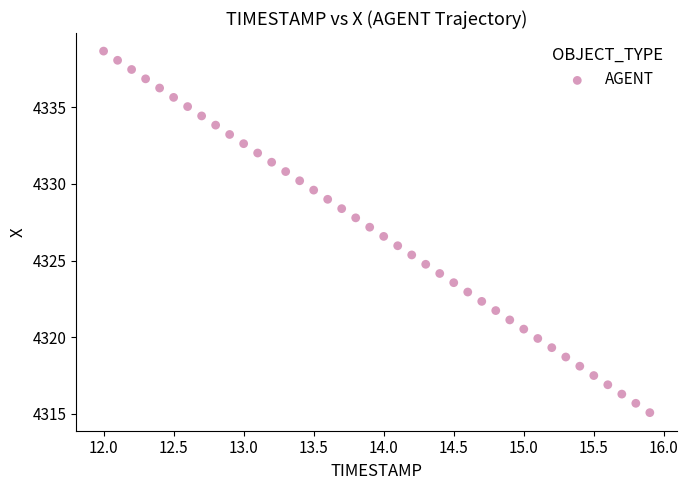

What is the range of X values (max minus min)?

3.9